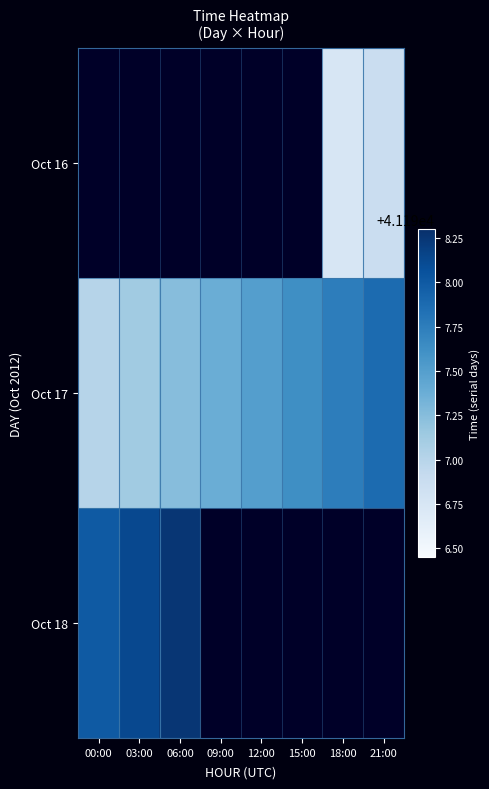

Which series changed the most between 03:00 and 06:00?

Oct 17